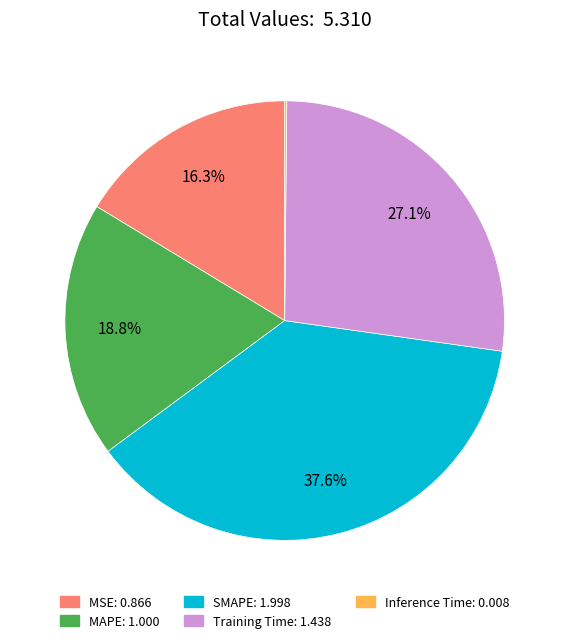

Which slice is the largest?

SMAPE